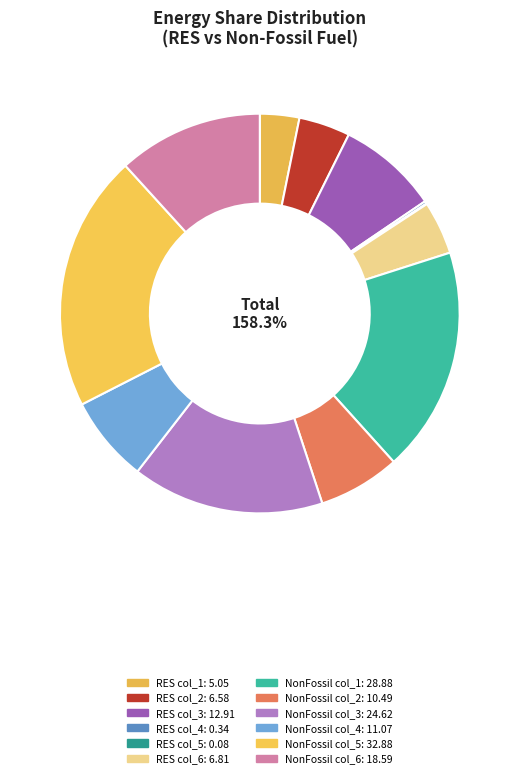

At col_2, list the series in order from smallest to largest.

Share of RES in total generation (%), Share of Non-fossil fuel (Hydro, Nuclear)